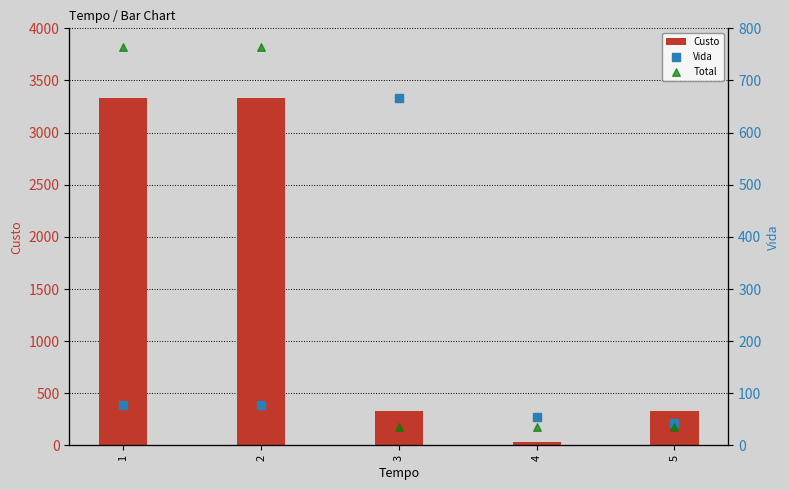

Is the value of Vida at 1 greater than the value of Custo at 1?

No